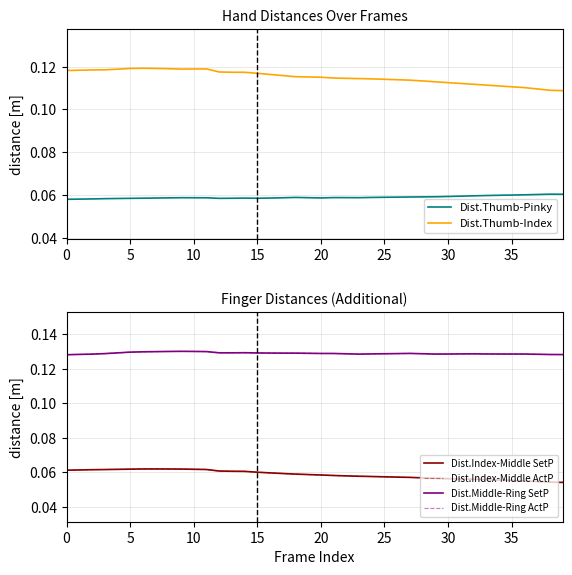

True or false: Dist.Thumb-Index and Dist.Thumb-Pinky intersect in this chart.

False